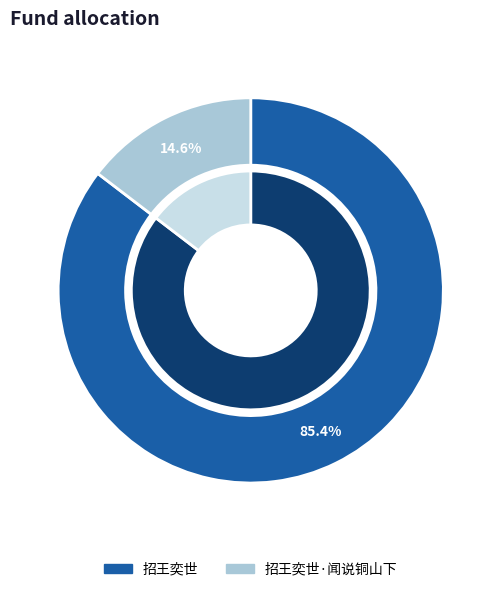

Is 招王奕世·闻说铜山下 the majority of the pie?

No